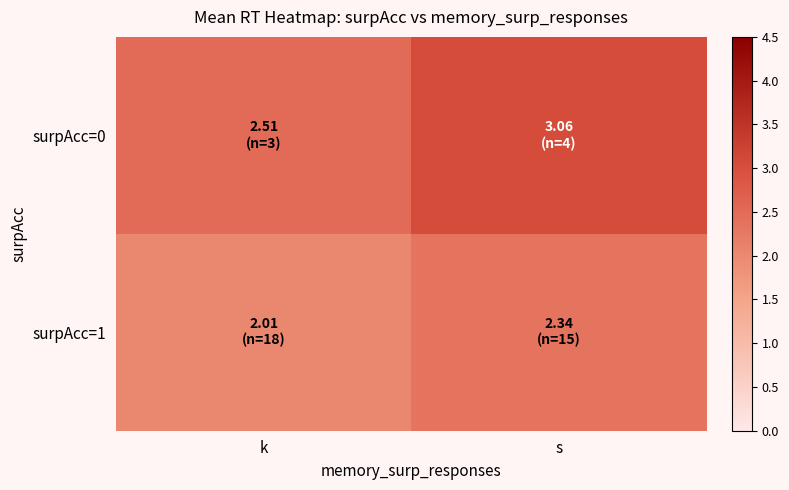

Which series has the largest total across all categories?

surpAcc=0